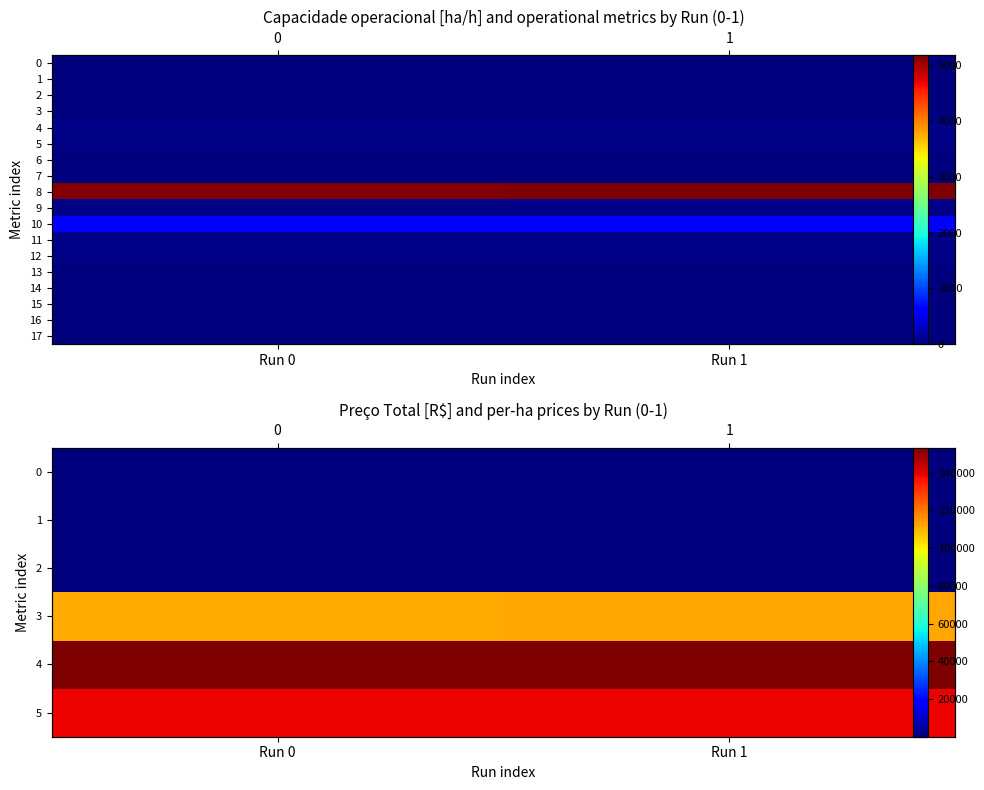

What is the maximum value for 3?

111981.4